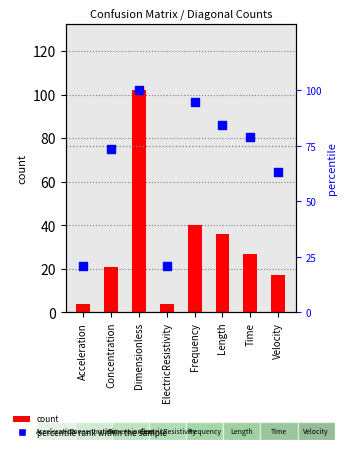

Which series contains the highest Y value?

count